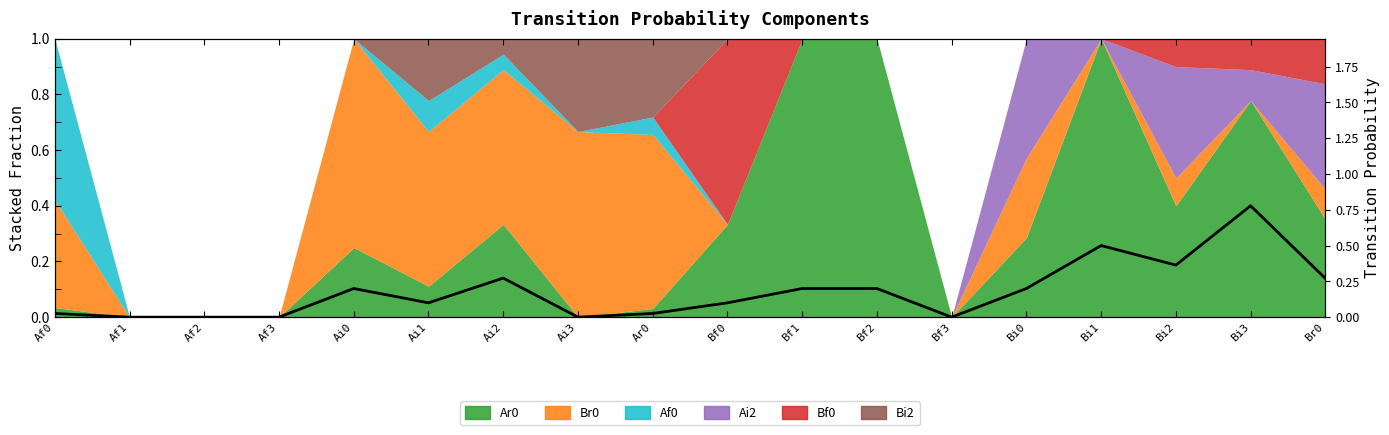

List the labels in order of value, largest first.

Bi3, Bi1, Bi2, Ai2, Br0, Ai0, Bf1, Bf2, Bi0, Ai1, Bf0, Af0, Ar0, Af1, Af2, Af3, Ai3, Bf3